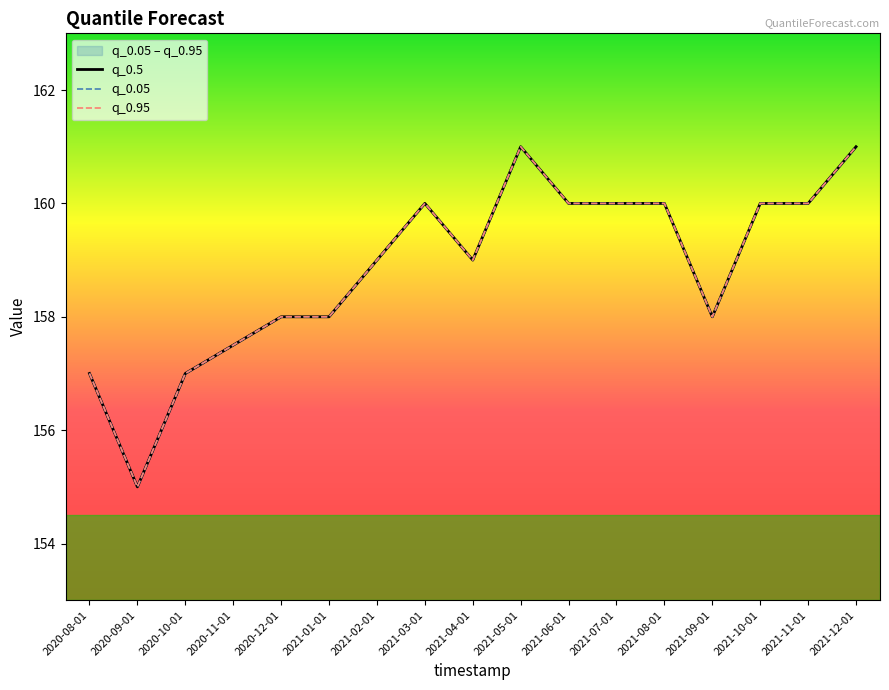

True or false: q_0.95 and q_0.5 intersect in this chart.

False